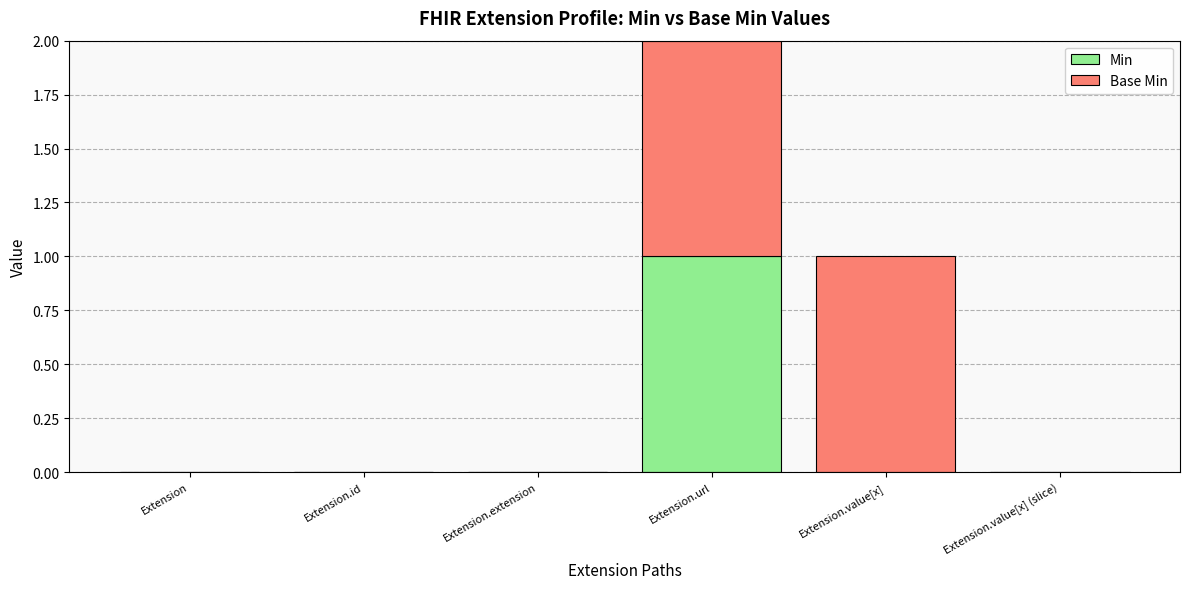

At which category is the sum across all series the highest?

Extension.url